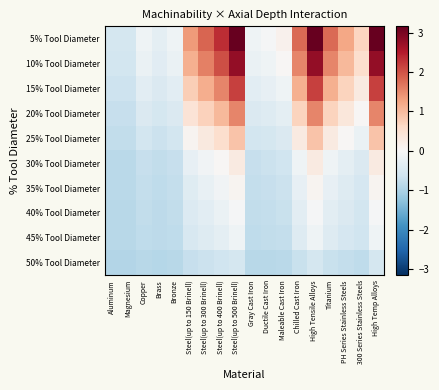

Reading left to right, what are all the values shown in this chart?

5% Tool Diameter: Aluminum=-0.6	Magnesium=-0.6	Copper=-0.1	Brass=-0.3	Bronze=-0.1	Steel(up to 150 Brinell)=1.3	Steel(up to 300 Brinell)=1.8	Steel(up to 400 Brinell)=2.3	Steel(up to 500 Brinell)=3.2	Gray Cast Iron=-0.1	Ductile Cast Iron=-0.0	Maleable Cast Iron=0.1	Chilled Cast Iron=1.8	High Tensile Alloys=3.2	Titanium=1.8	PH Series Stainless Steels=1.2	300 Series Stainless Steels=0.7	High Temp Alloys=3.2
10% Tool Diameter: Aluminum=-0.6	Magnesium=-0.6	Copper=-0.2	Brass=-0.4	Bronze=-0.2	Steel(up to 150 Brinell)=1.1	Steel(up to 300 Brinell)=1.6	Steel(up to 400 Brinell)=2.0	Steel(up to 500 Brinell)=2.8	Gray Cast Iron=-0.2	Ductile Cast Iron=-0.1	Maleable Cast Iron=0.0	Chilled Cast Iron=1.5	High Tensile Alloys=2.8	Titanium=1.5	PH Series Stainless Steels=1.0	300 Series Stainless Steels=0.5	High Temp Alloys=2.8
15% Tool Diameter: Aluminum=-0.7	Magnesium=-0.7	Copper=-0.3	Brass=-0.5	Bronze=-0.3	Steel(up to 150 Brinell)=0.8	Steel(up to 300 Brinell)=1.2	Steel(up to 400 Brinell)=1.5	Steel(up to 500 Brinell)=2.2	Gray Cast Iron=-0.3	Ductile Cast Iron=-0.3	Maleable Cast Iron=-0.1	Chilled Cast Iron=1.1	High Tensile Alloys=2.2	Titanium=1.1	PH Series Stainless Steels=0.7	300 Series Stainless Steels=0.3	High Temp Alloys=2.2
20% Tool Diameter: Aluminum=-0.7	Magnesium=-0.7	Copper=-0.5	Brass=-0.6	Bronze=-0.5	Steel(up to 150 Brinell)=0.4	Steel(up to 300 Brinell)=0.7	Steel(up to 400 Brinell)=1.0	Steel(up to 500 Brinell)=1.5	Gray Cast Iron=-0.5	Ductile Cast Iron=-0.4	Maleable Cast Iron=-0.3	Chilled Cast Iron=0.7	High Tensile Alloys=1.5	Titanium=0.7	PH Series Stainless Steels=0.4	300 Series Stainless Steels=0.0	High Temp Alloys=1.5
25% Tool Diameter: Aluminum=-0.8	Magnesium=-0.8	Copper=-0.6	Brass=-0.7	Bronze=-0.6	Steel(up to 150 Brinell)=0.1	Steel(up to 300 Brinell)=0.3	Steel(up to 400 Brinell)=0.5	Steel(up to 500 Brinell)=0.9	Gray Cast Iron=-0.6	Ductile Cast Iron=-0.5	Maleable Cast Iron=-0.5	Chilled Cast Iron=0.3	High Tensile Alloys=0.9	Titanium=0.3	PH Series Stainless Steels=0.0	300 Series Stainless Steels=-0.2	High Temp Alloys=0.9
30% Tool Diameter: Aluminum=-0.8	Magnesium=-0.8	Copper=-0.7	Brass=-0.8	Bronze=-0.7	Steel(up to 150 Brinell)=-0.3	Steel(up to 300 Brinell)=-0.1	Steel(up to 400 Brinell)=0.0	Steel(up to 500 Brinell)=0.3	Gray Cast Iron=-0.7	Ductile Cast Iron=-0.7	Maleable Cast Iron=-0.6	Chilled Cast Iron=-0.1	High Tensile Alloys=0.3	Titanium=-0.1	PH Series Stainless Steels=-0.3	300 Series Stainless Steels=-0.5	High Temp Alloys=0.3
35% Tool Diameter: Aluminum=-0.9	Magnesium=-0.9	Copper=-0.8	Brass=-0.8	Bronze=-0.8	Steel(up to 150 Brinell)=-0.4	Steel(up to 300 Brinell)=-0.2	Steel(up to 400 Brinell)=-0.1	Steel(up to 500 Brinell)=0.1	Gray Cast Iron=-0.8	Ductile Cast Iron=-0.7	Maleable Cast Iron=-0.7	Chilled Cast Iron=-0.3	High Tensile Alloys=0.1	Titanium=-0.3	PH Series Stainless Steels=-0.4	300 Series Stainless Steels=-0.5	High Temp Alloys=0.1
40% Tool Diameter: Aluminum=-0.9	Magnesium=-0.9	Copper=-0.8	Brass=-0.8	Bronze=-0.8	Steel(up to 150 Brinell)=-0.4	Steel(up to 300 Brinell)=-0.3	Steel(up to 400 Brinell)=-0.2	Steel(up to 500 Brinell)=-0.0	Gray Cast Iron=-0.8	Ductile Cast Iron=-0.8	Maleable Cast Iron=-0.7	Chilled Cast Iron=-0.3	High Tensile Alloys=-0.0	Titanium=-0.3	PH Series Stainless Steels=-0.5	300 Series Stainless Steels=-0.6	High Temp Alloys=-0.0
45% Tool Diameter: Aluminum=-0.9	Magnesium=-0.9	Copper=-0.8	Brass=-0.8	Bronze=-0.8	Steel(up to 150 Brinell)=-0.5	Steel(up to 300 Brinell)=-0.4	Steel(up to 400 Brinell)=-0.3	Steel(up to 500 Brinell)=-0.1	Gray Cast Iron=-0.8	Ductile Cast Iron=-0.8	Maleable Cast Iron=-0.7	Chilled Cast Iron=-0.4	High Tensile Alloys=-0.1	Titanium=-0.4	PH Series Stainless Steels=-0.5	300 Series Stainless Steels=-0.6	High Temp Alloys=-0.1
50% Tool Diameter: Aluminum=-0.9	Magnesium=-0.9	Copper=-0.9	Brass=-0.9	Bronze=-0.9	Steel(up to 150 Brinell)=-0.7	Steel(up to 300 Brinell)=-0.7	Steel(up to 400 Brinell)=-0.6	Steel(up to 500 Brinell)=-0.6	Gray Cast Iron=-0.9	Ductile Cast Iron=-0.9	Maleable Cast Iron=-0.9	Chilled Cast Iron=-0.7	High Tensile Alloys=-0.6	Titanium=-0.7	PH Series Stainless Steels=-0.7	300 Series Stainless Steels=-0.8	High Temp Alloys=-0.6